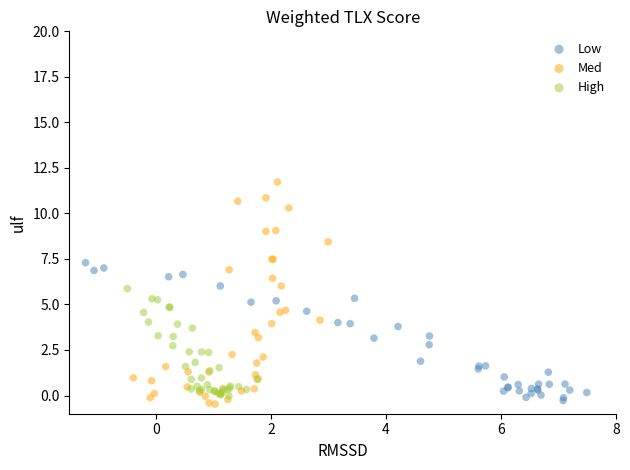

Which series contains the highest Y value?

Med